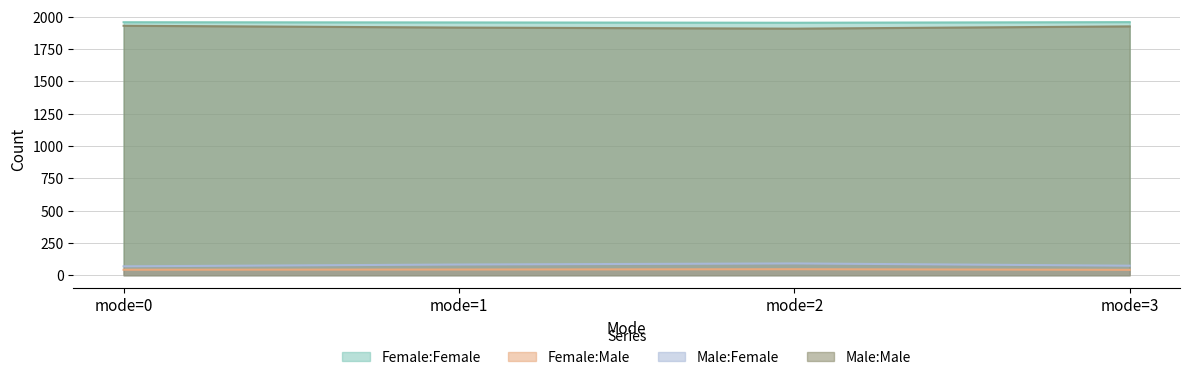

Which category has the lowest value across all series?

mode=3